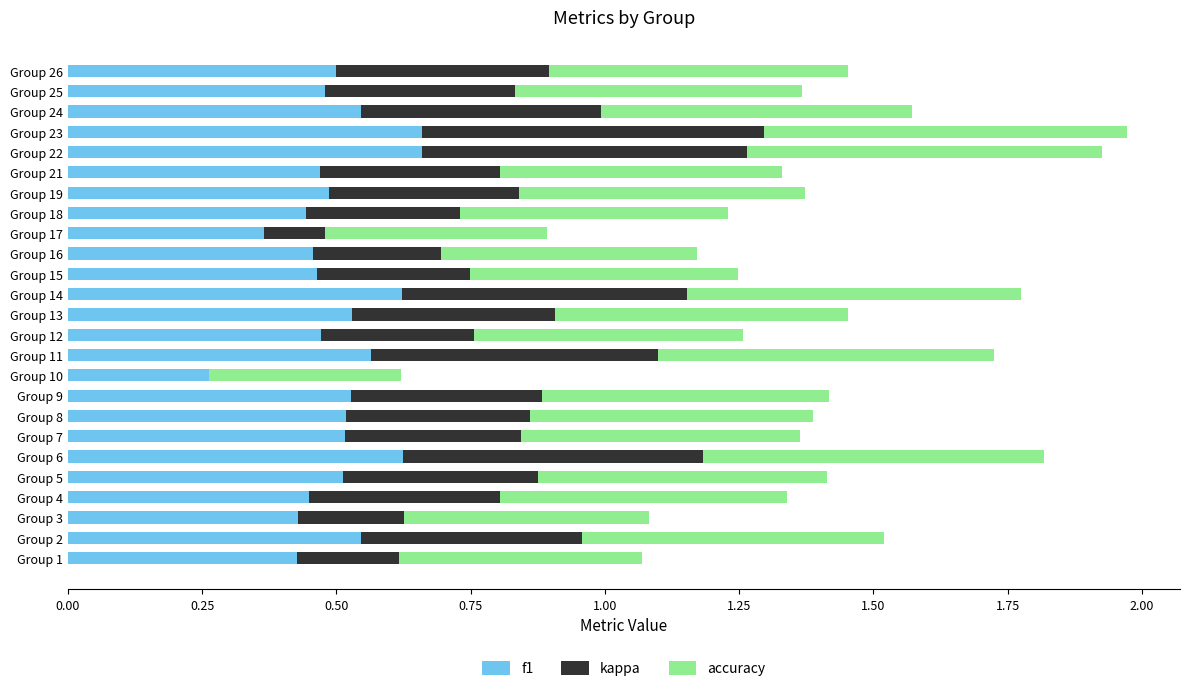

What is the sum of the f1 values at Group 7 and Group 22?

1.2